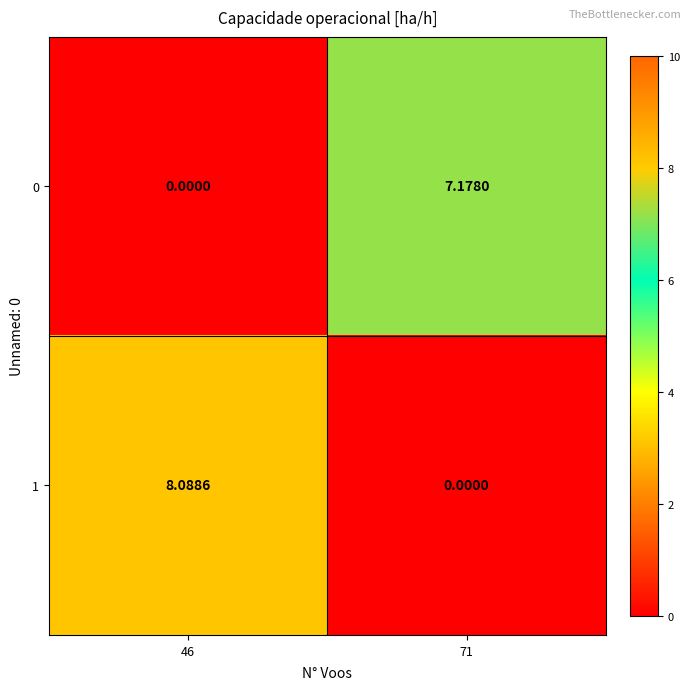

Is the value of 0 at 71 greater than the value of 1 at 71?

Yes